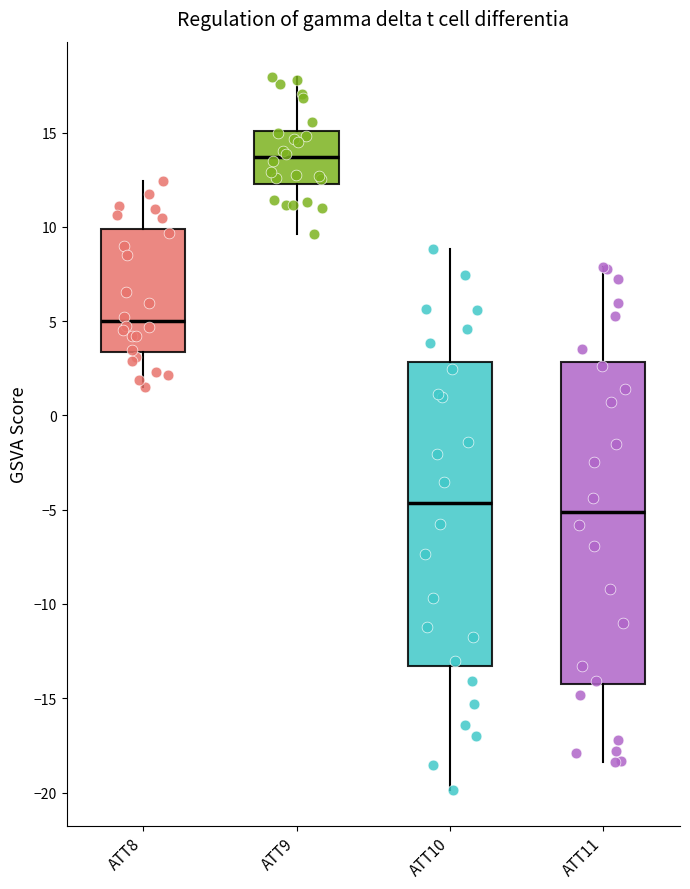

Comparing the boxes themselves (not the whiskers), which one is the tallest?

ATT11